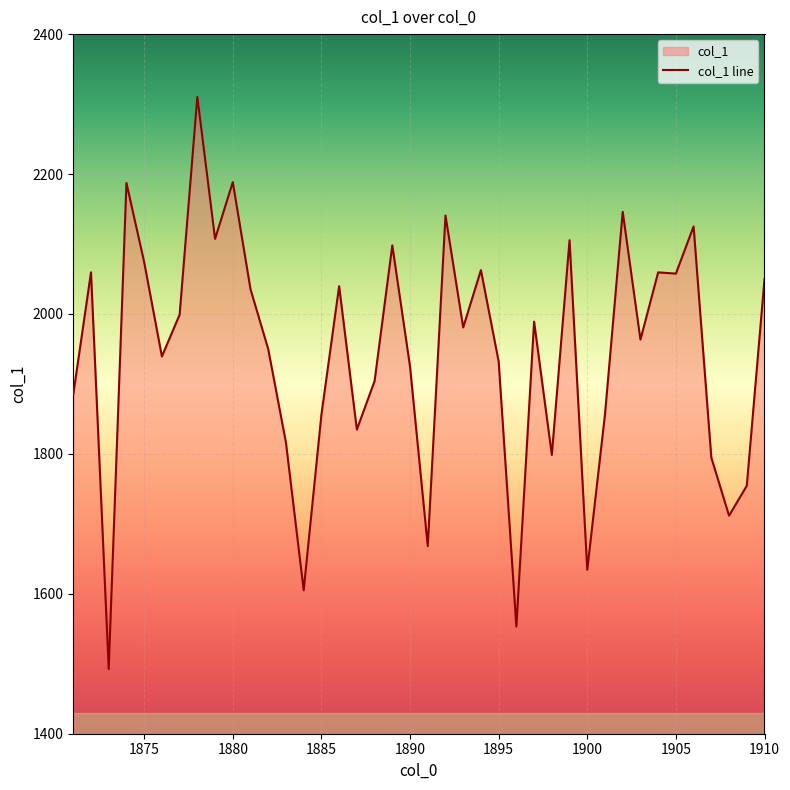

What is the value of the 16th point from the left?

2039.7